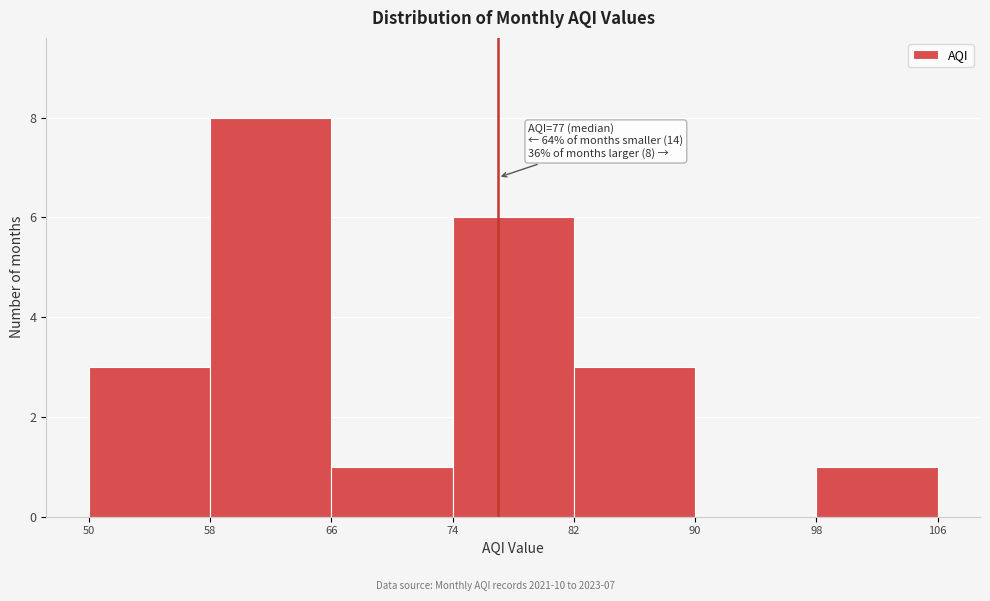

Which range on the x-axis has the tallest bar?

58 to 66